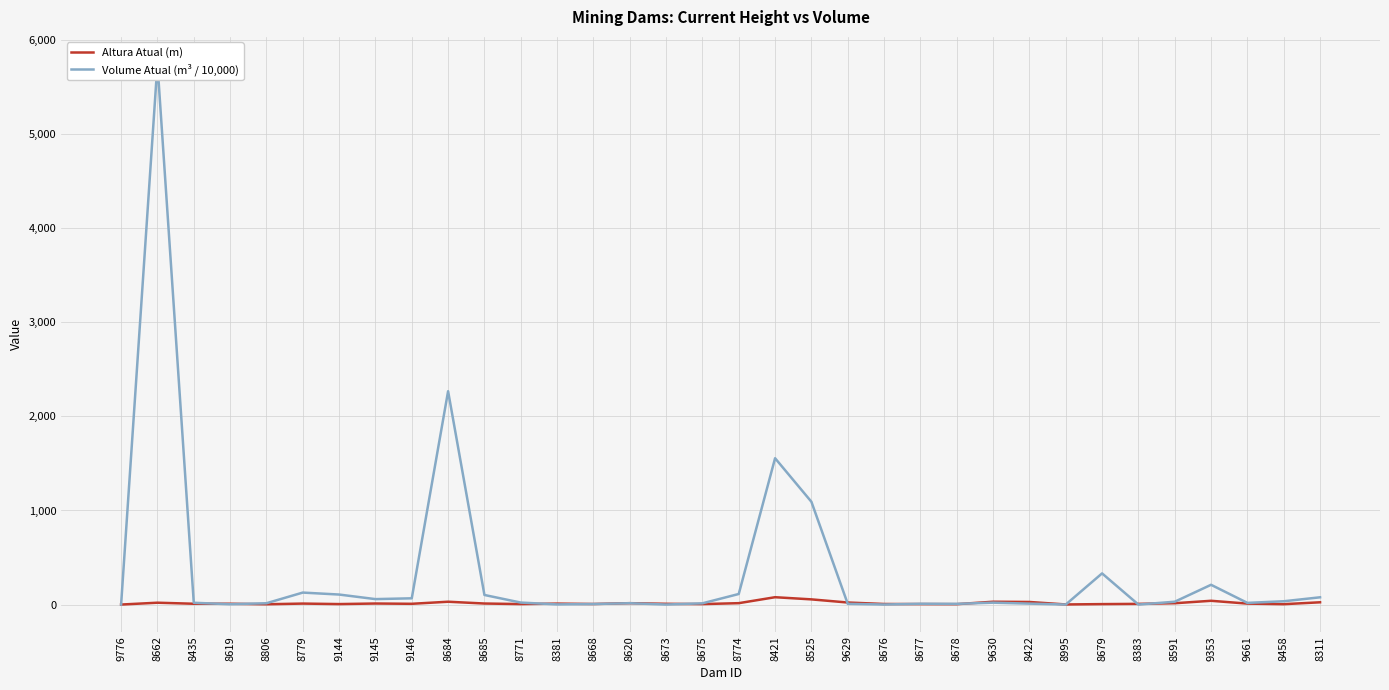

What is the approximate value of Volume Atual (m³ / 10,000) at 8381?

1.5